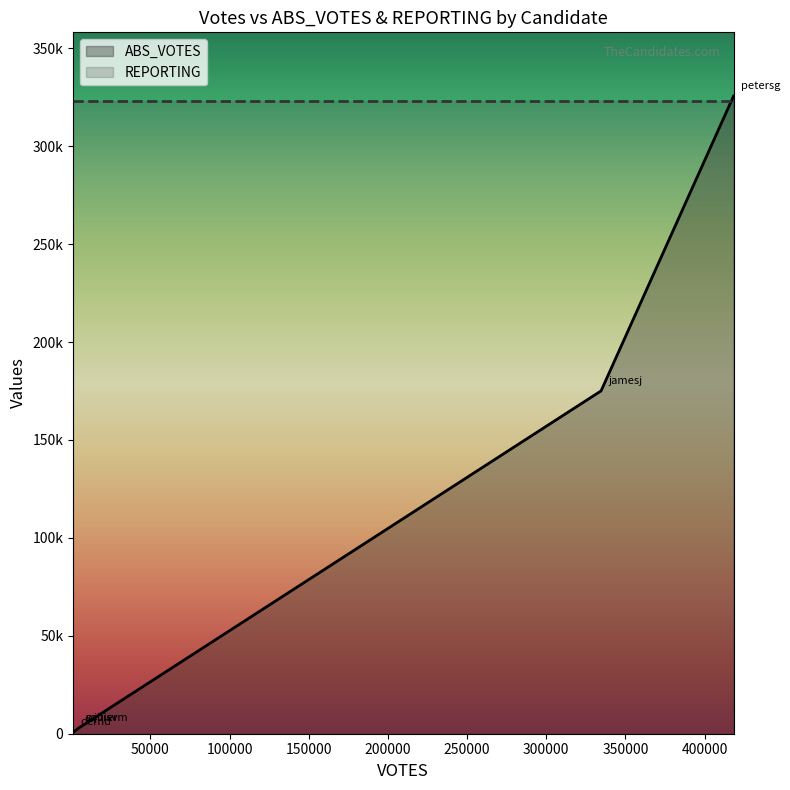

Which has a higher value, dernd or squierm?

squierm